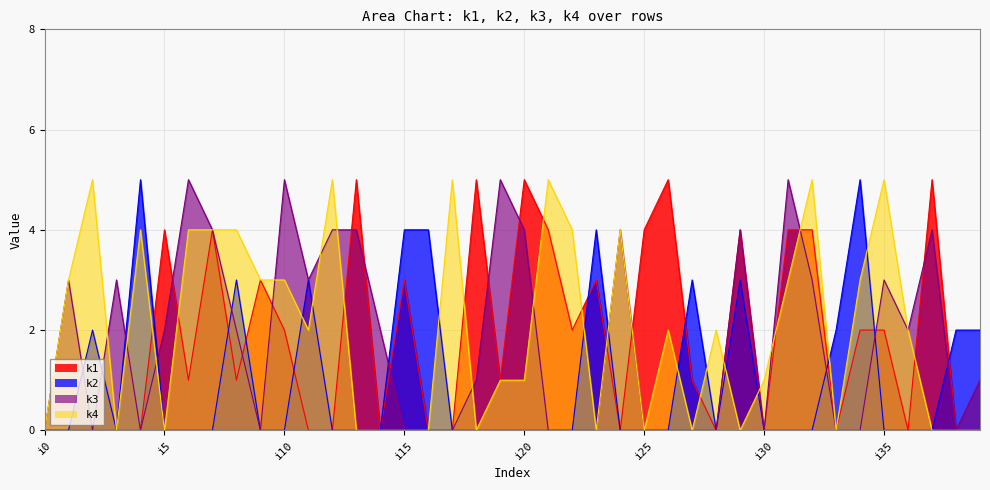

How many distinct data groups are displayed?

4